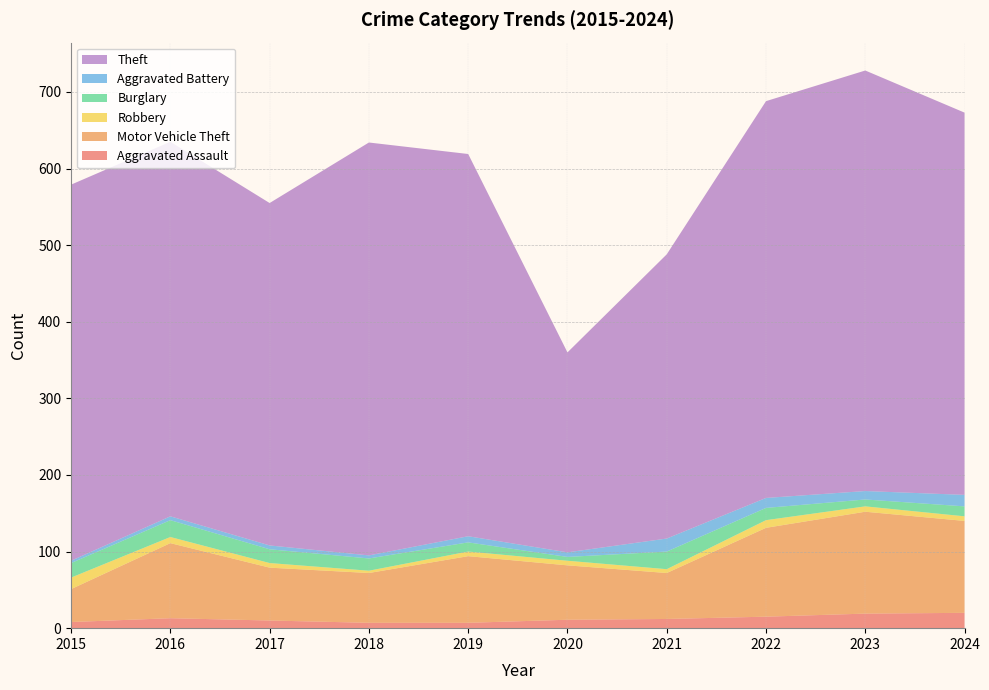

Reading left to right, list all the values displayed in this chart.

Aggravated Assault: 8	13	10	7	7	11	12	15	19	20
Motor Vehicle Theft: 43	98	69	65	87	71	60	116	133	120
Robbery: 15	8	6	3	6	6	5	10	7	6
Burglary: 19	22	18	16	12	5	23	16	9	13
Aggravated Battery: 3	5	5	4	8	6	17	13	11	15
Theft: 491	489	447	539	499	261	371	518	549	499